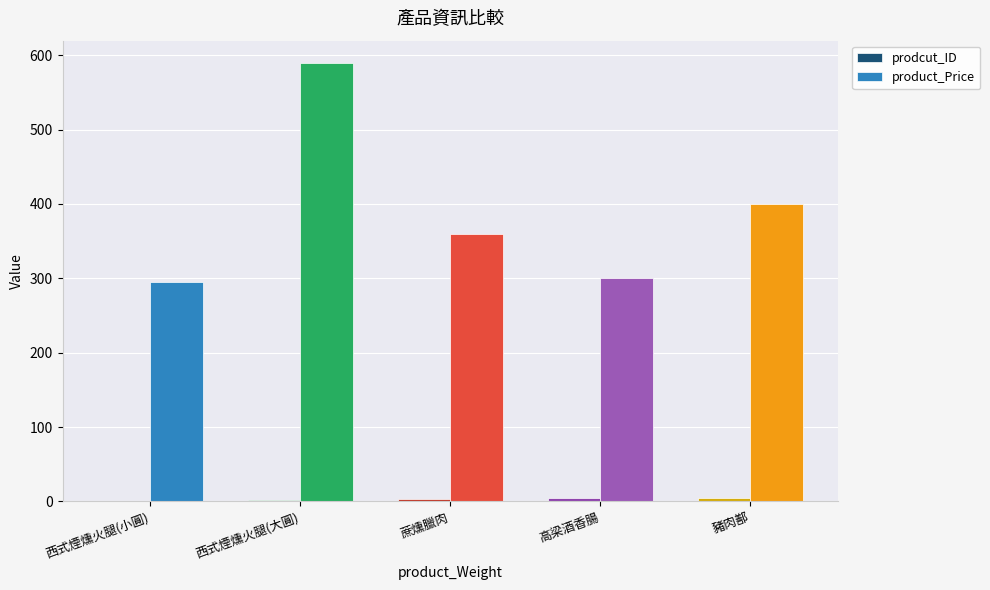

Which series has the largest total across all categories?

product_Price